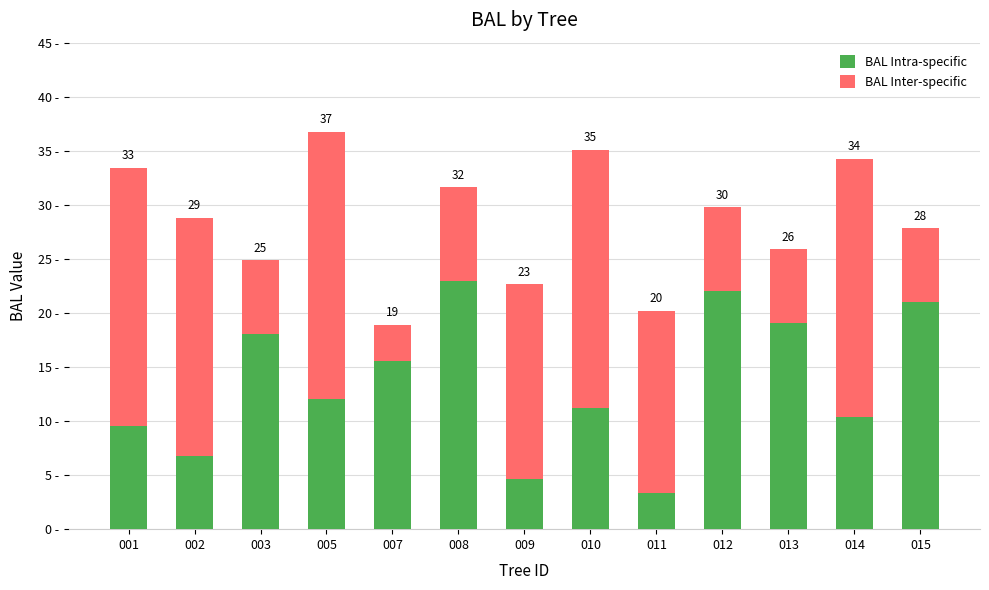

What are all the series names shown in the legend?

BAL Intra-specific, BAL Inter-specific